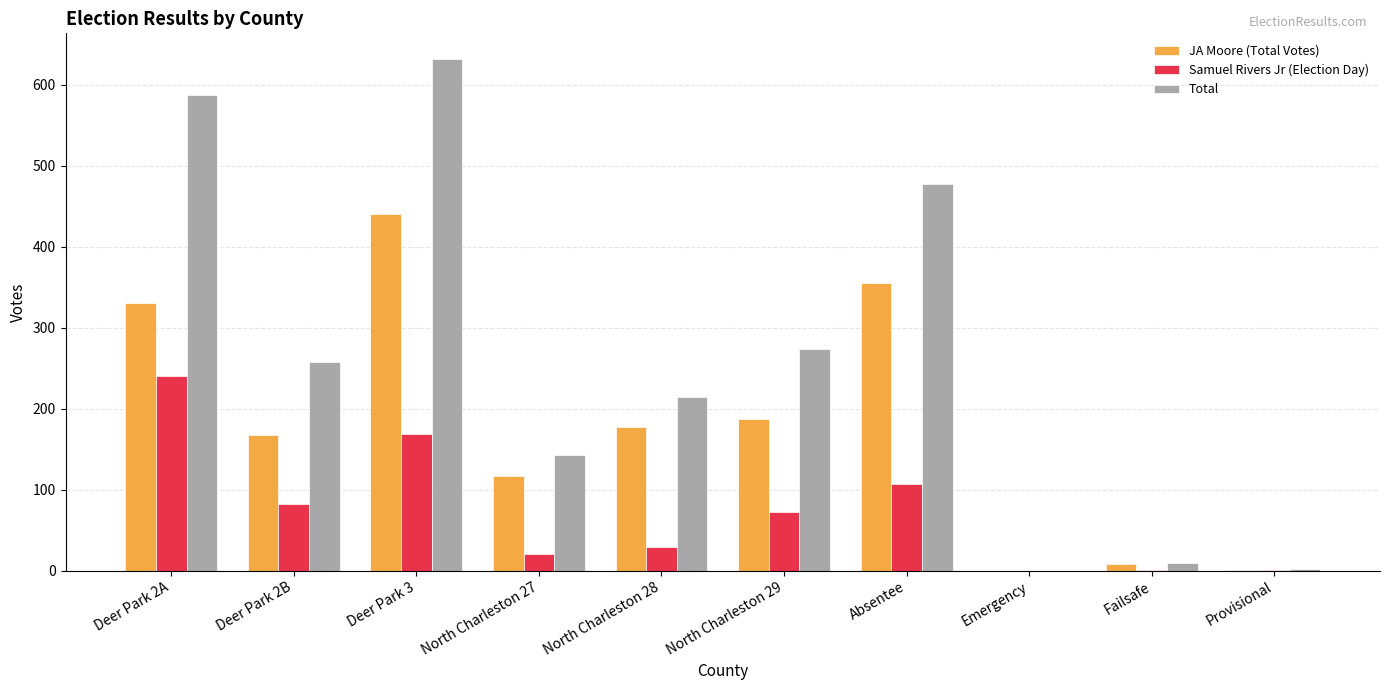

What is the average value of the JA Moore (Total Votes) series?

178